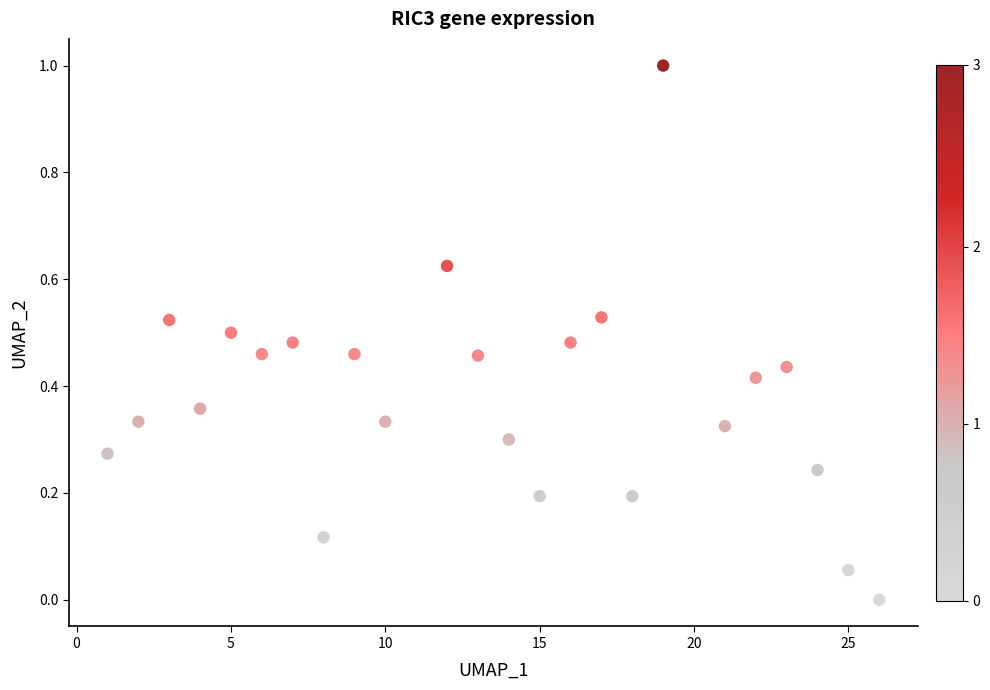

What is the range of X values (max minus min)?

25.0